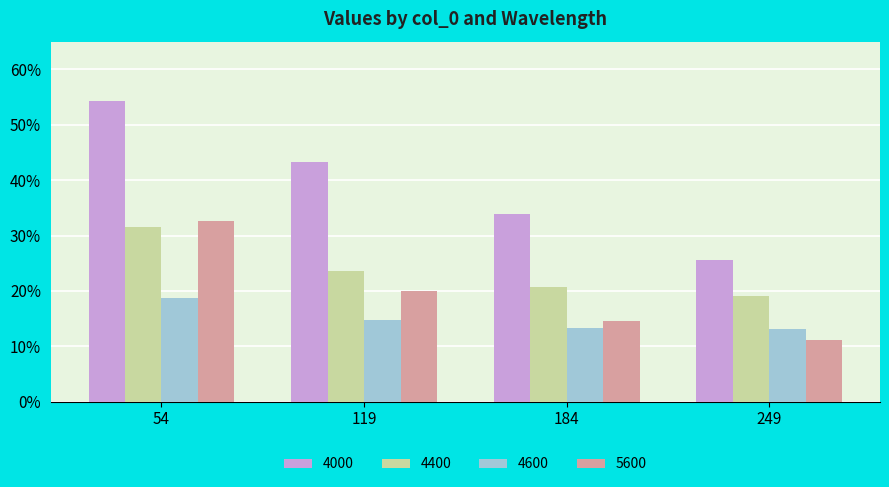

Does the chart contain any negative values?

No